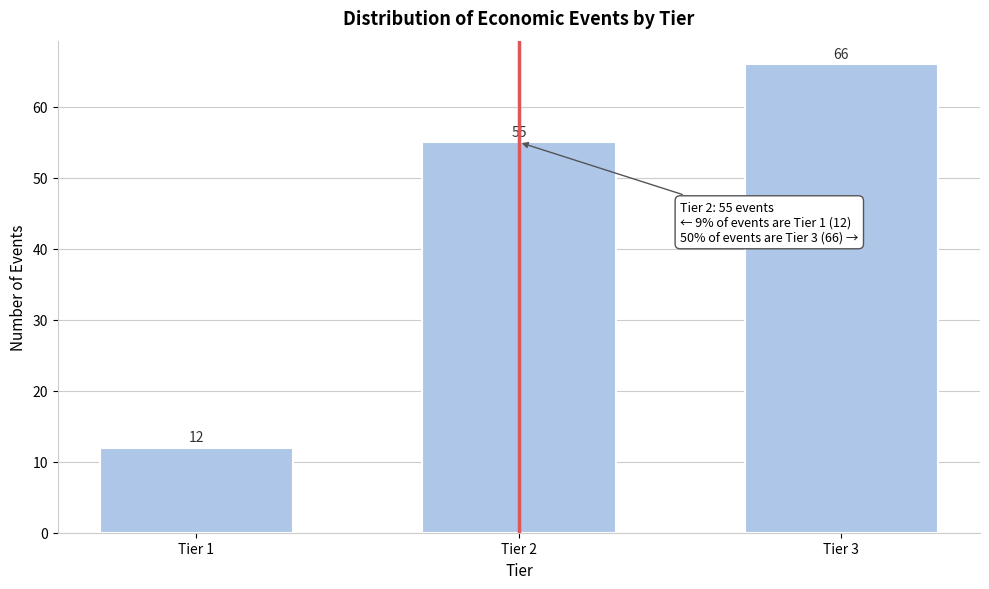

Reading left to right, extract all data points from this chart.

Tier 1=12	Tier 2=55	Tier 3=66